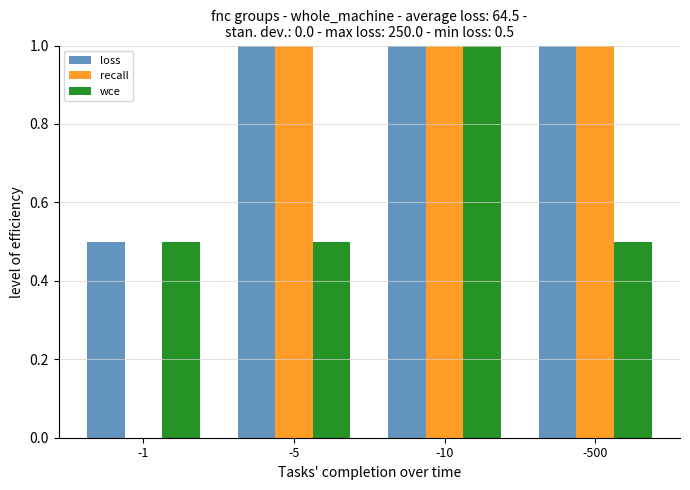

Reading left to right, what are all the values shown in this chart?

loss: 0.5	2.5	5.0	250.0
recall: 0.0	1.0	1.0	1.0
wce: 0.5	0.5	2.5	0.5